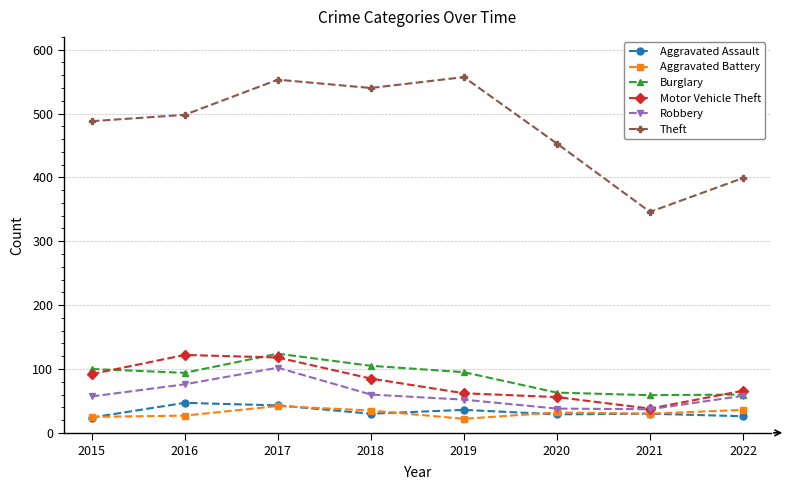

What is the minimum value shown in the chart?

22